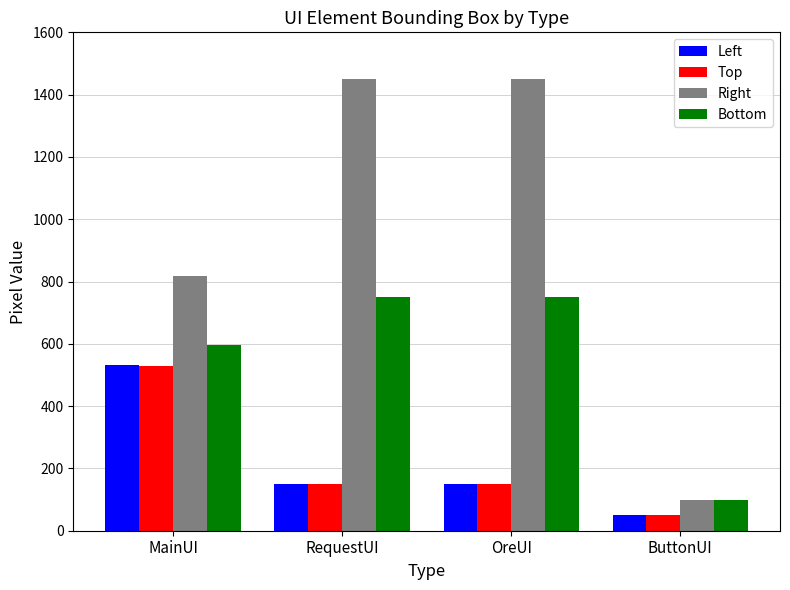

Which label corresponds to the smallest value in the chart?

ButtonUI